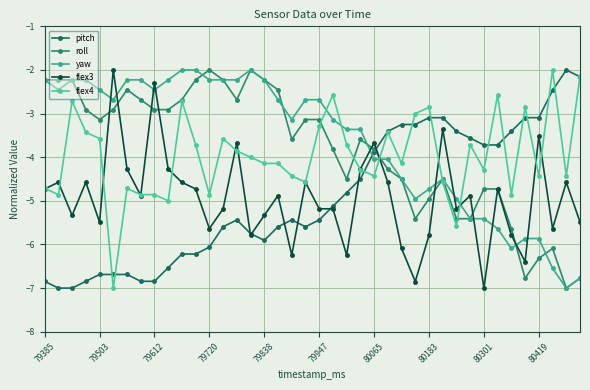

How many data points does each series have?

40